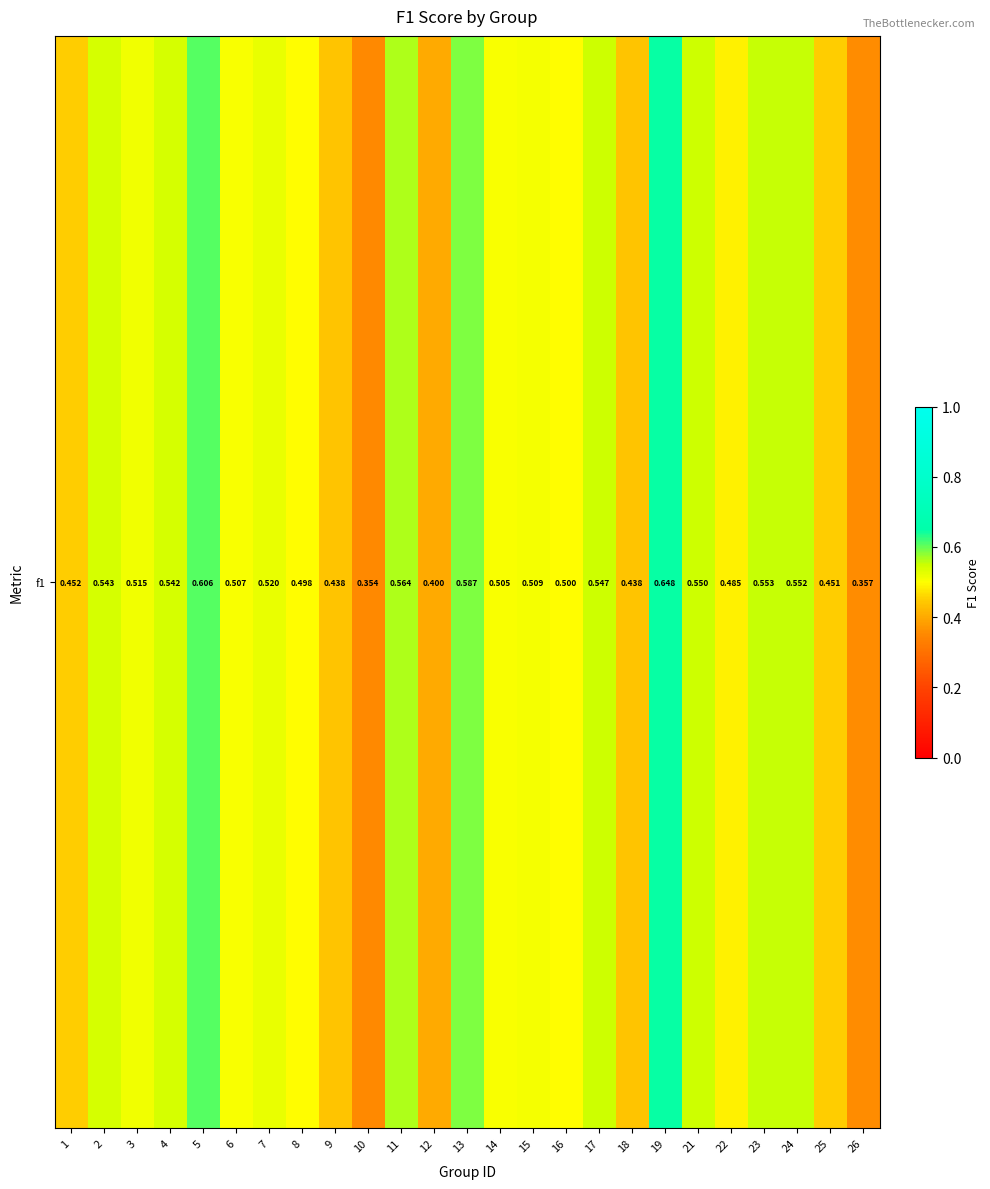

How many values are between 0 and 1?

25